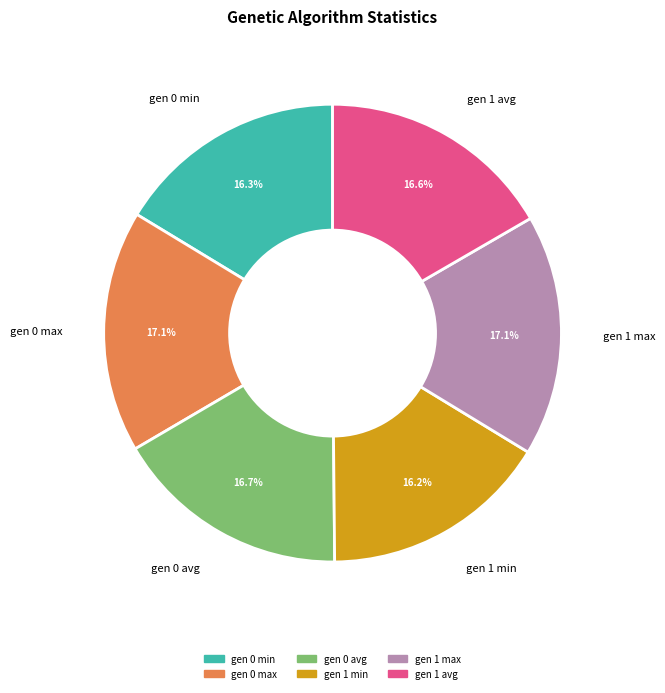

Approximately how many times larger is the value at gen 0 avg compared to gen 0 min?

1.0